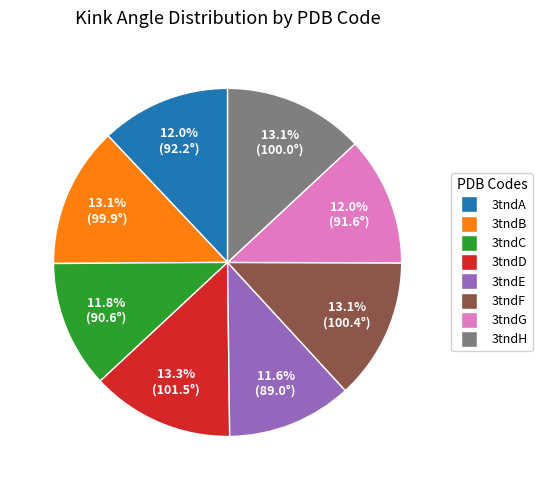

Combined, what portion of the pie is 3tndA and 3tndB?

25.1%